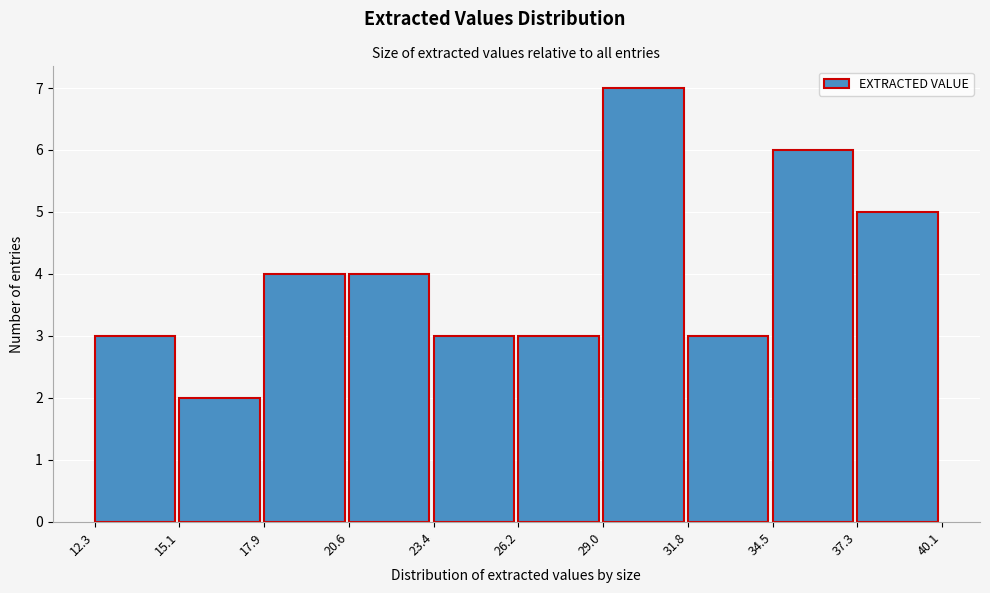

How tall is the bar that spans 37.3 to 40.1 on the x-axis? The values are not printed on the chart, so give them approximately, as read against the axis.

5